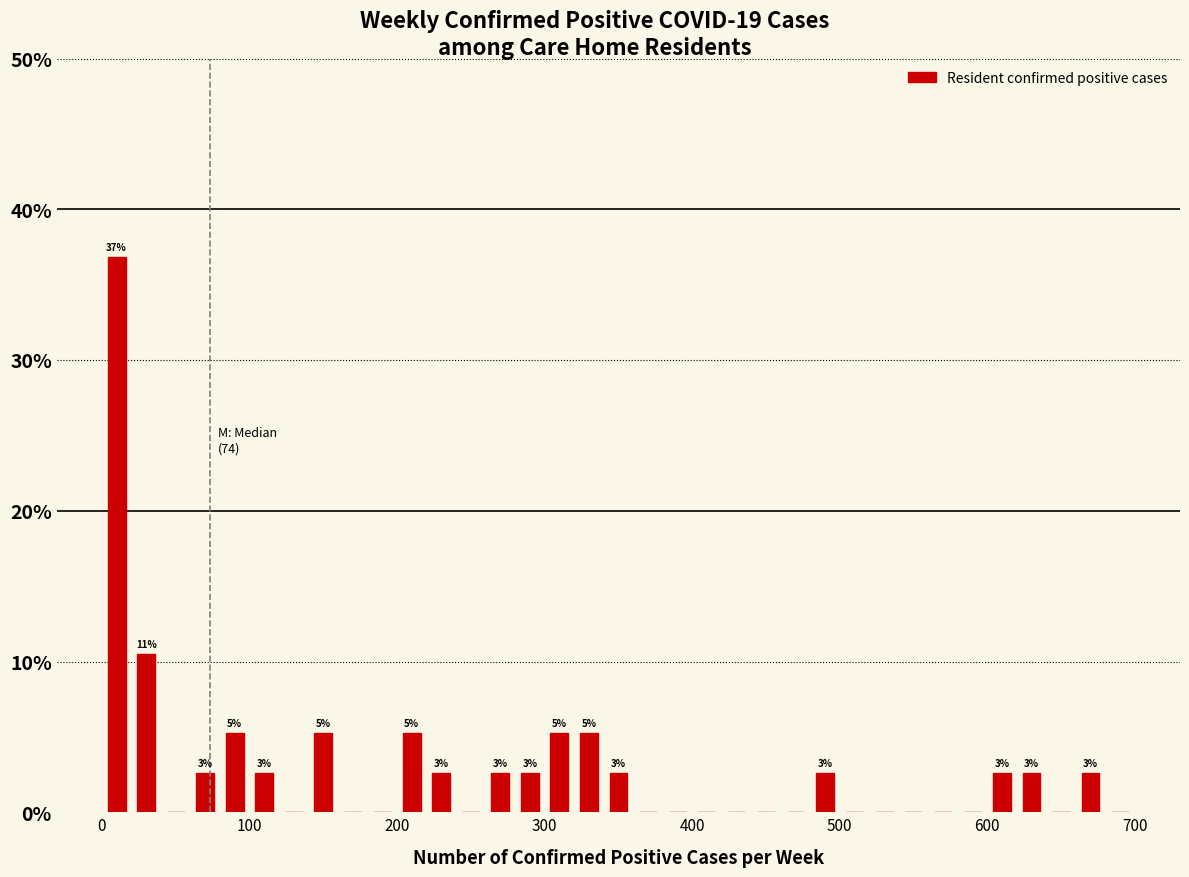

Read against the x-axis, roughly where is the centre of the tallest bar?

10